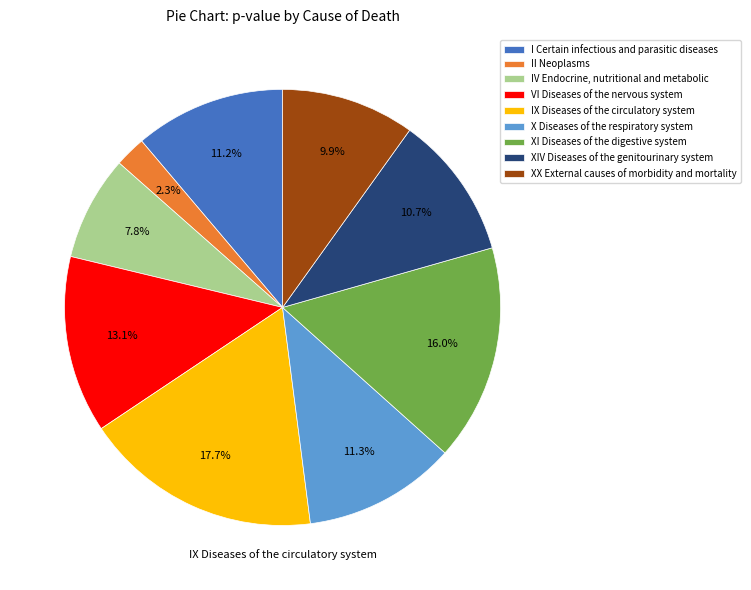

What percentage is the XX External causes of morbidity and mortality slice, to the nearest percent?

10%